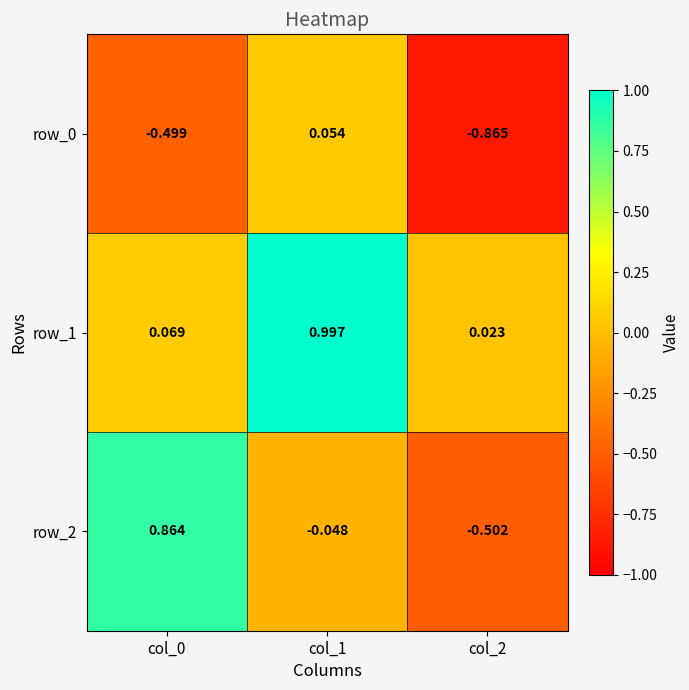

Is the value of row_1 at col_0 greater than the value of row_2 at col_2?

Yes